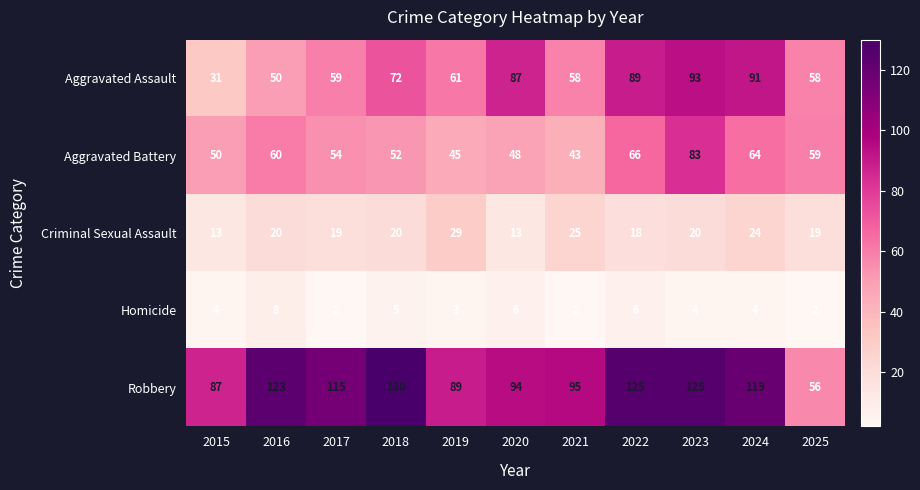

What is the difference between the maximum and minimum values in the Criminal Sexual Assault series?

16